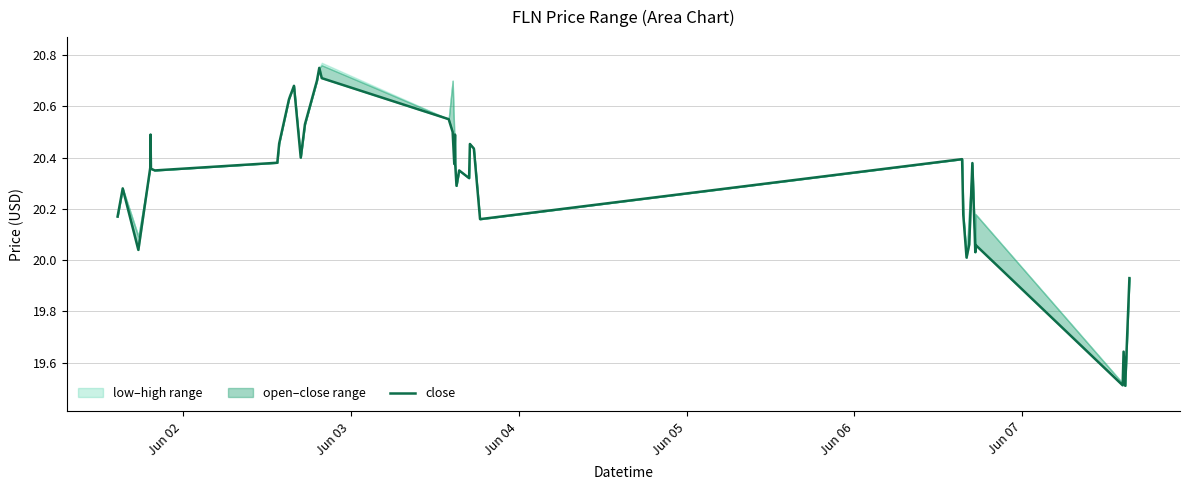

What is the difference between the maximum and minimum values?

1.2